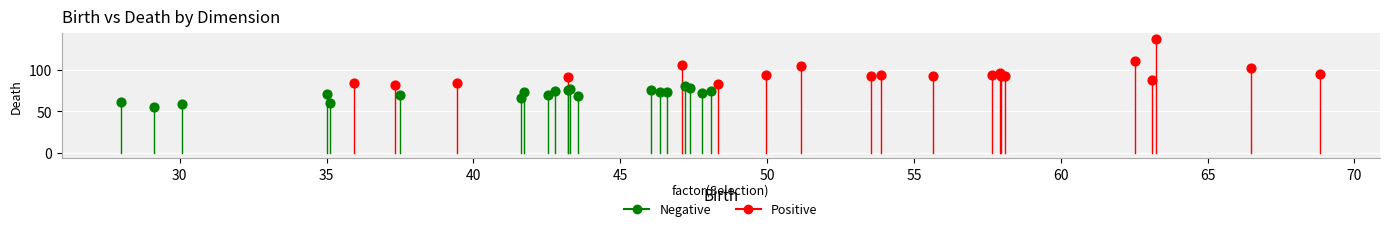

What are all the series names shown in the legend?

Negative, Positive